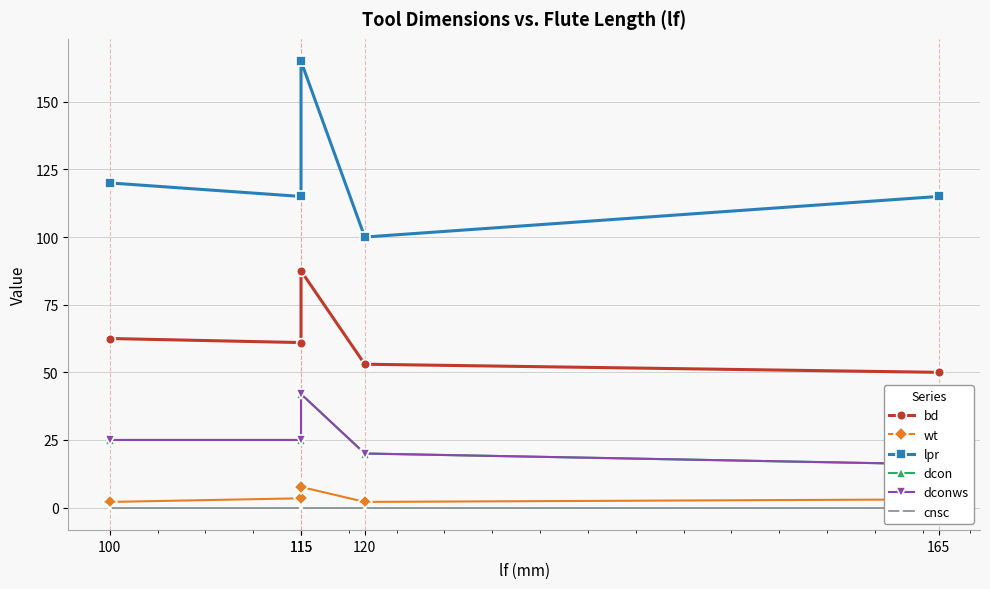

What is the highest value of the wt series?

7.7